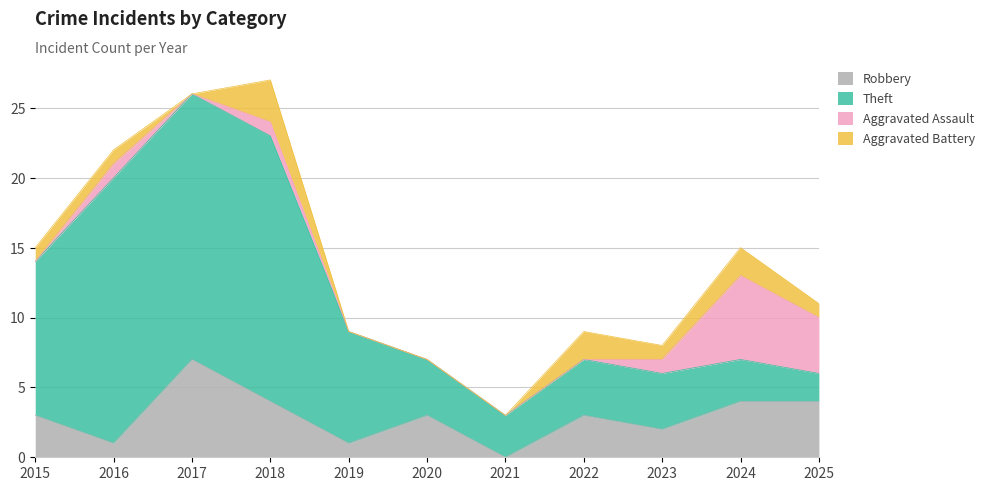

At how many categories does at least one series exceed 13?

3